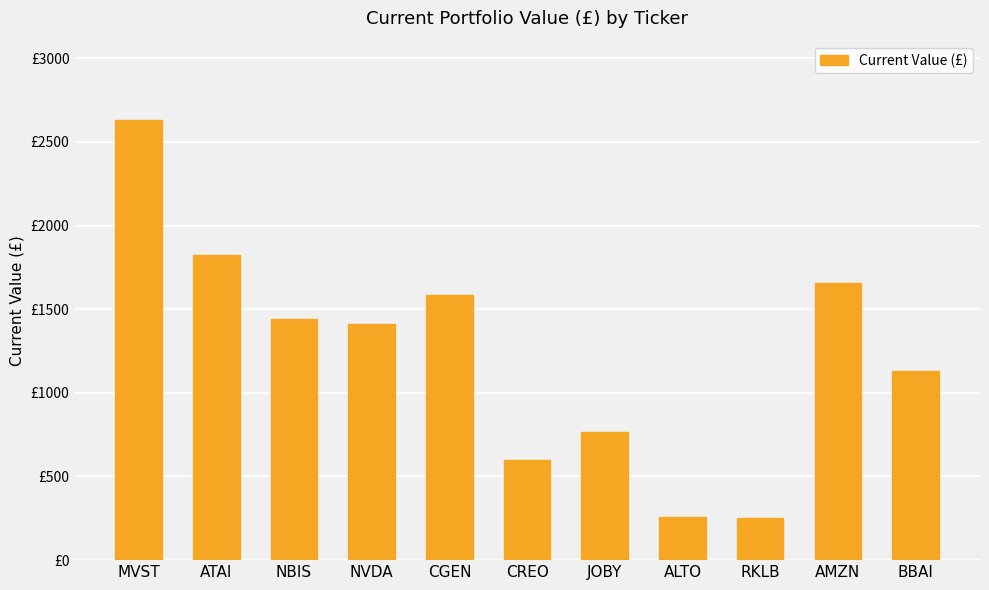

What is the label of the 4th bar from the left?

NVDA